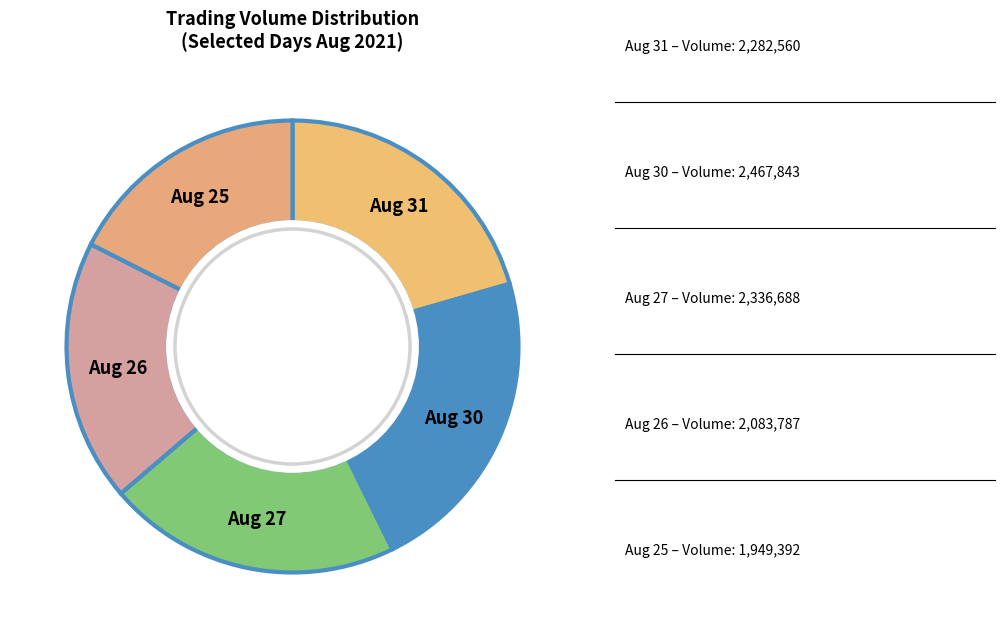

Which has a higher value, Aug 26 or Aug 27?

Aug 27